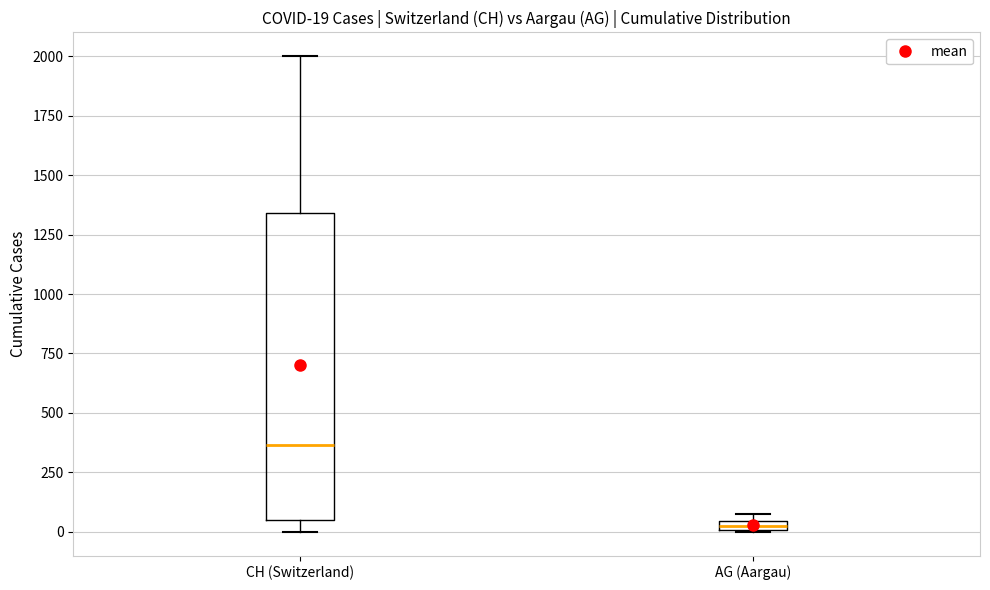

Comparing the boxes themselves (not the whiskers), which one is the tallest?

CH (Switzerland)